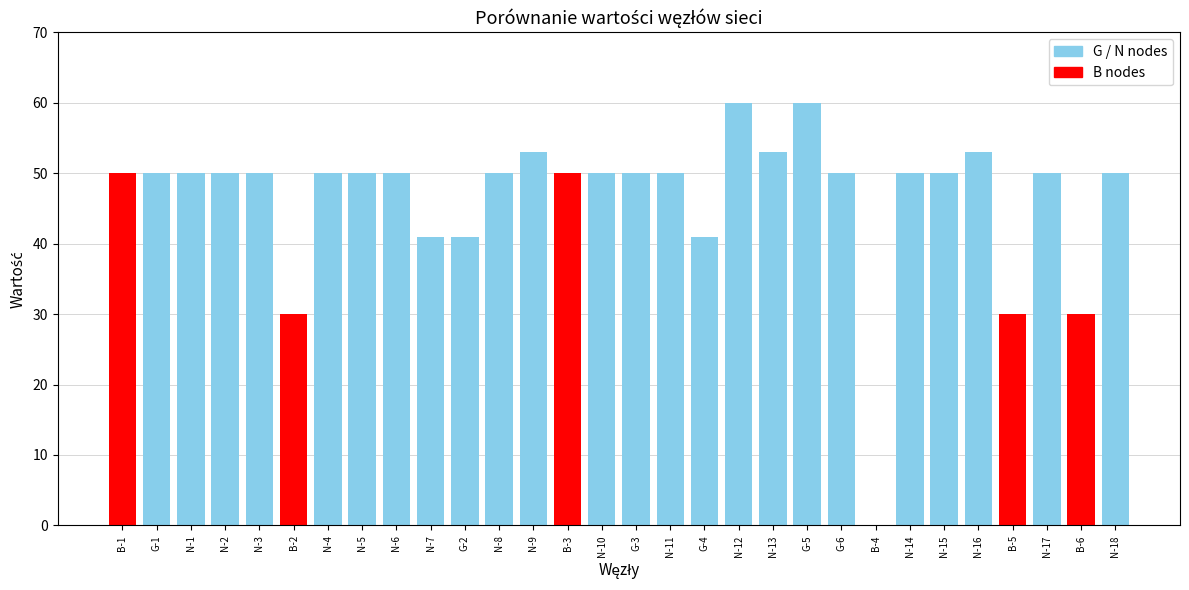

Are the bars horizontal?

No